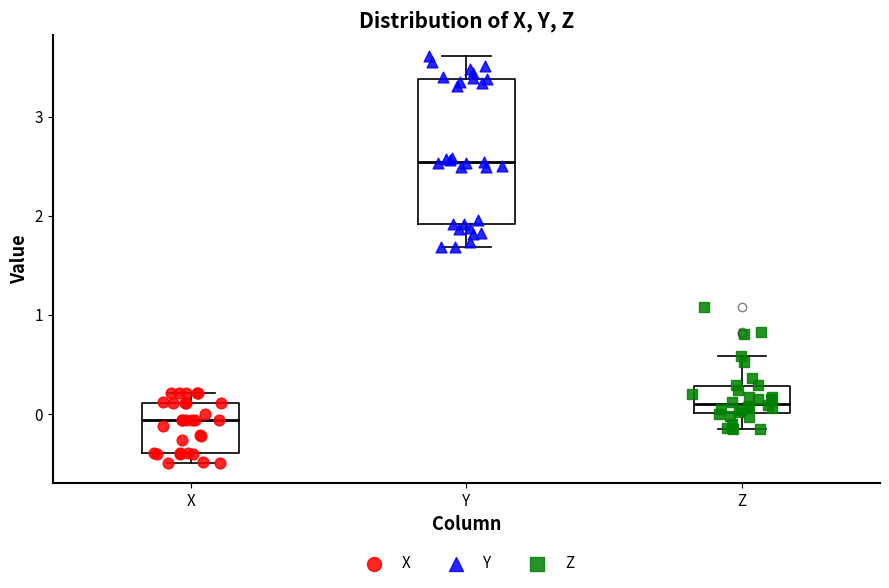

Which box is the tallest, from its lower edge to its upper edge?

Y